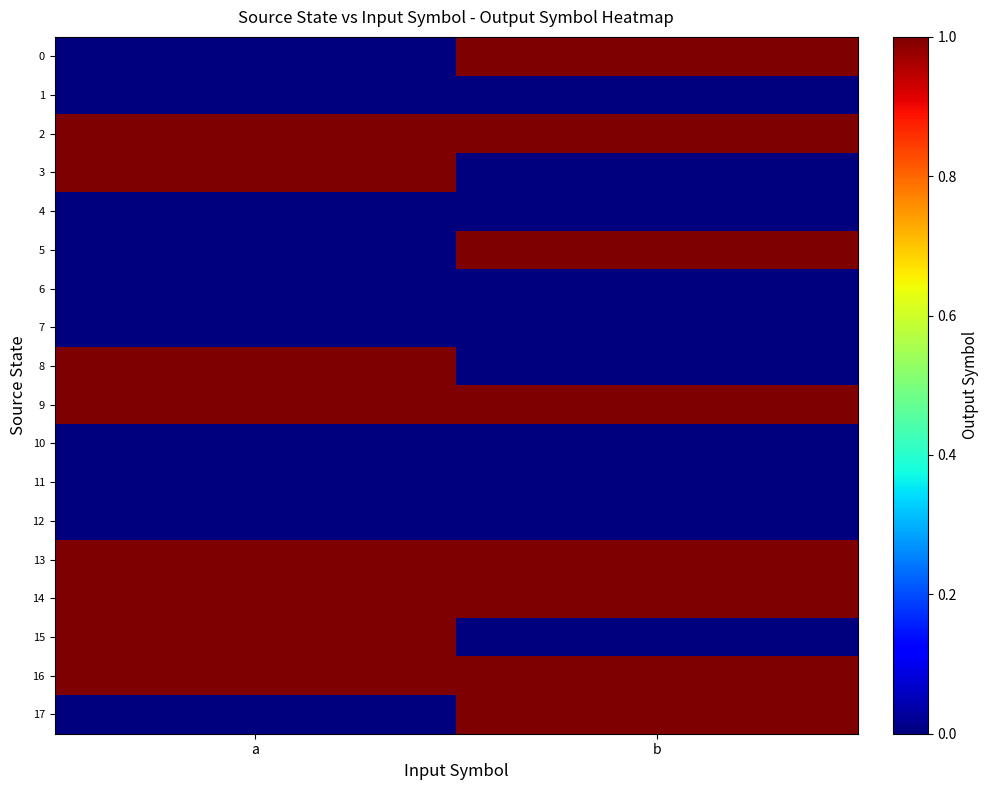

What is the total value across all series at b?

8